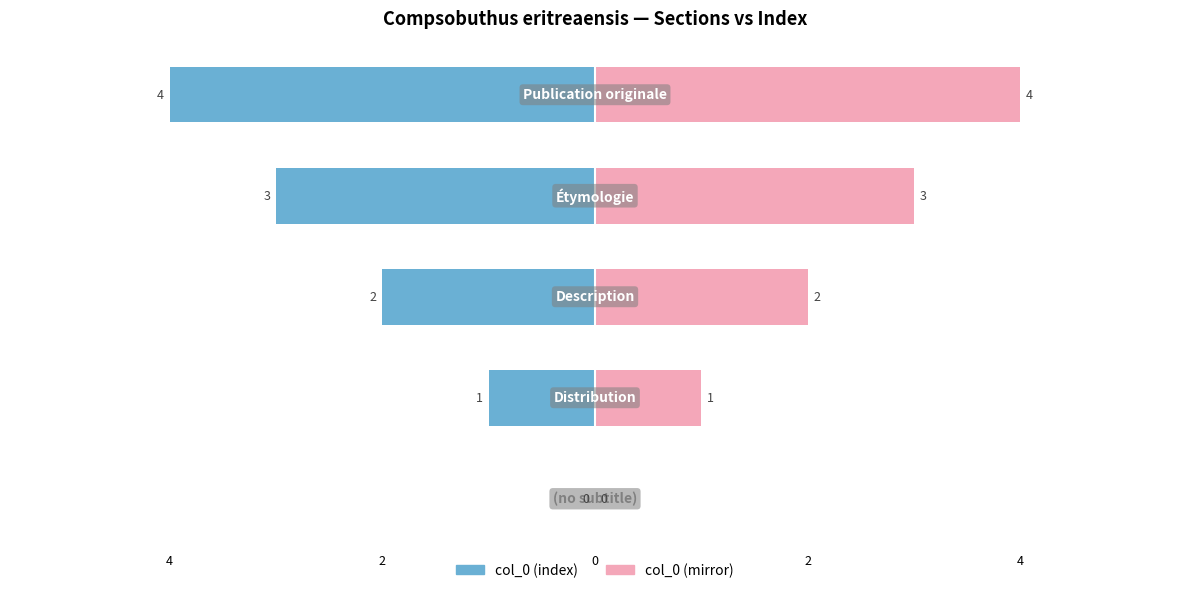

What are all the series names shown in the legend?

col_0 (index), col_0 (mirror)